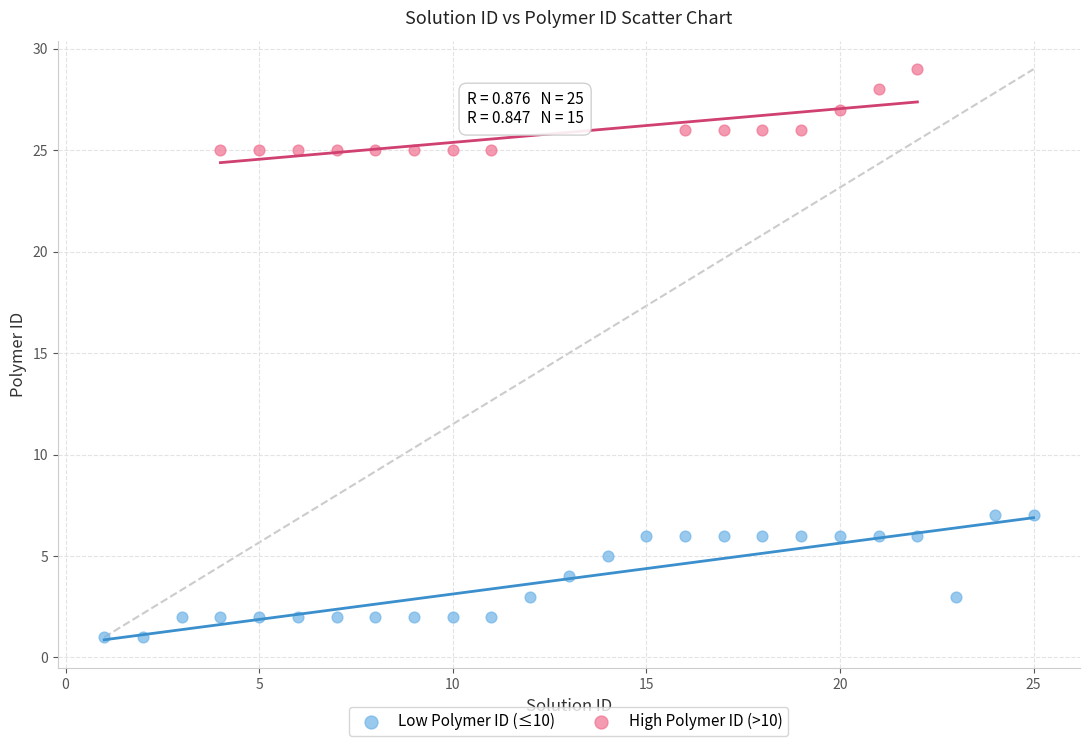

Which series has the widest spread of Y values?

Low Polymer ID (≤10)